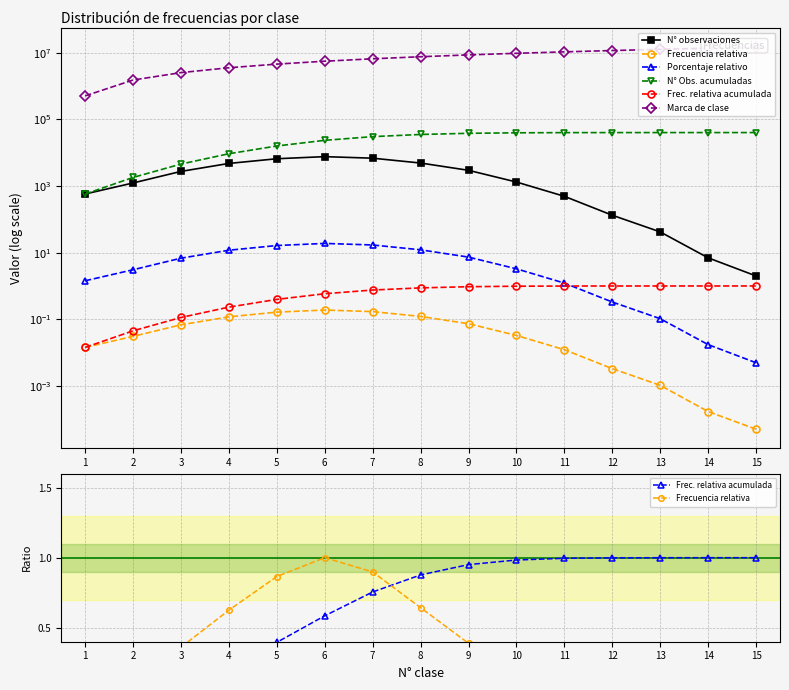

What is the maximum value shown in the chart?

14744374.0